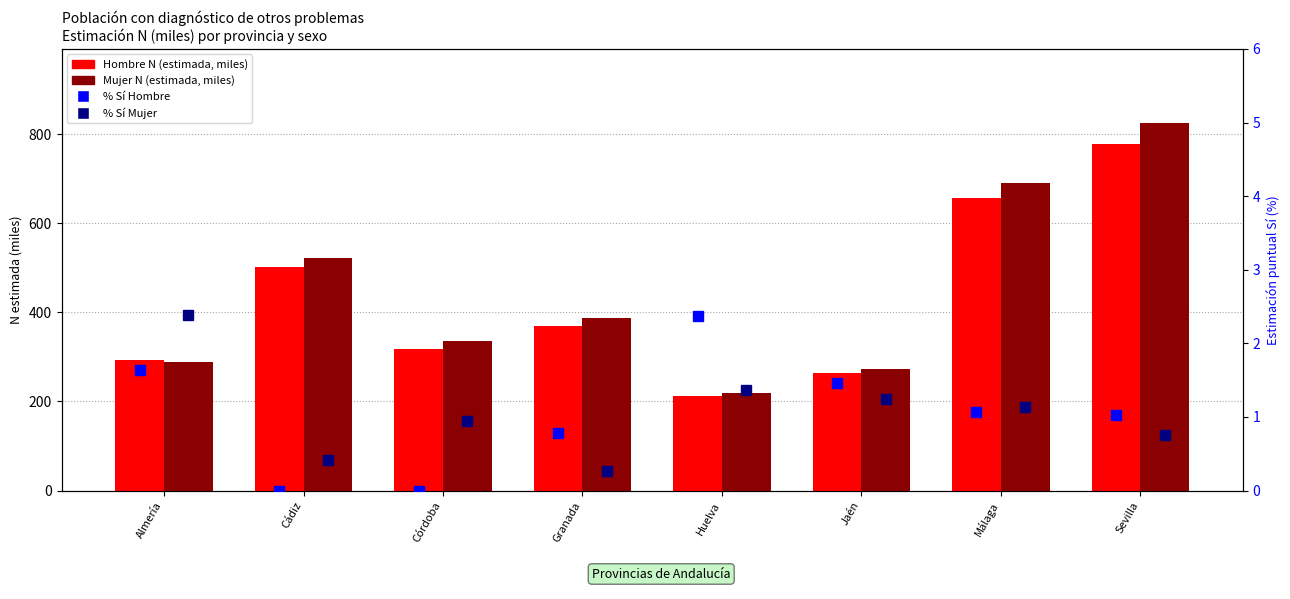

Is the value of Hombre N (estimada, miles) at Sevilla greater than the value of Mujer N (estimada, miles) at Huelva?

Yes